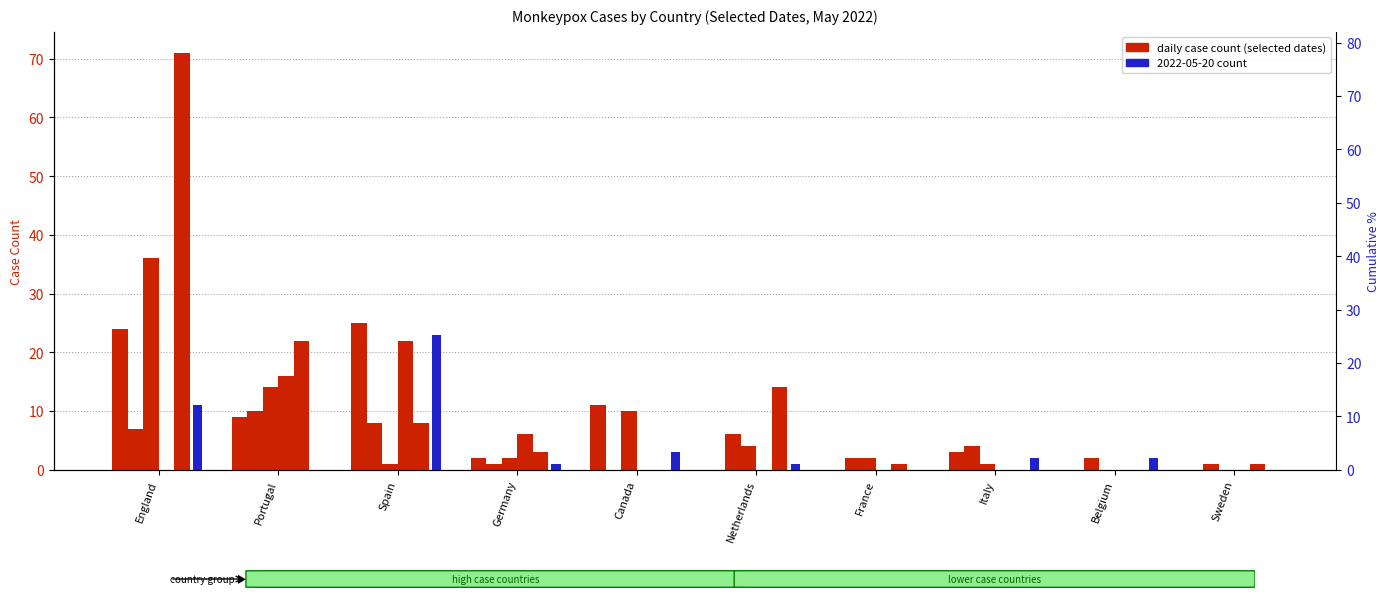

Read the 2022-05-23 value at Netherlands, to the nearest 5.

5